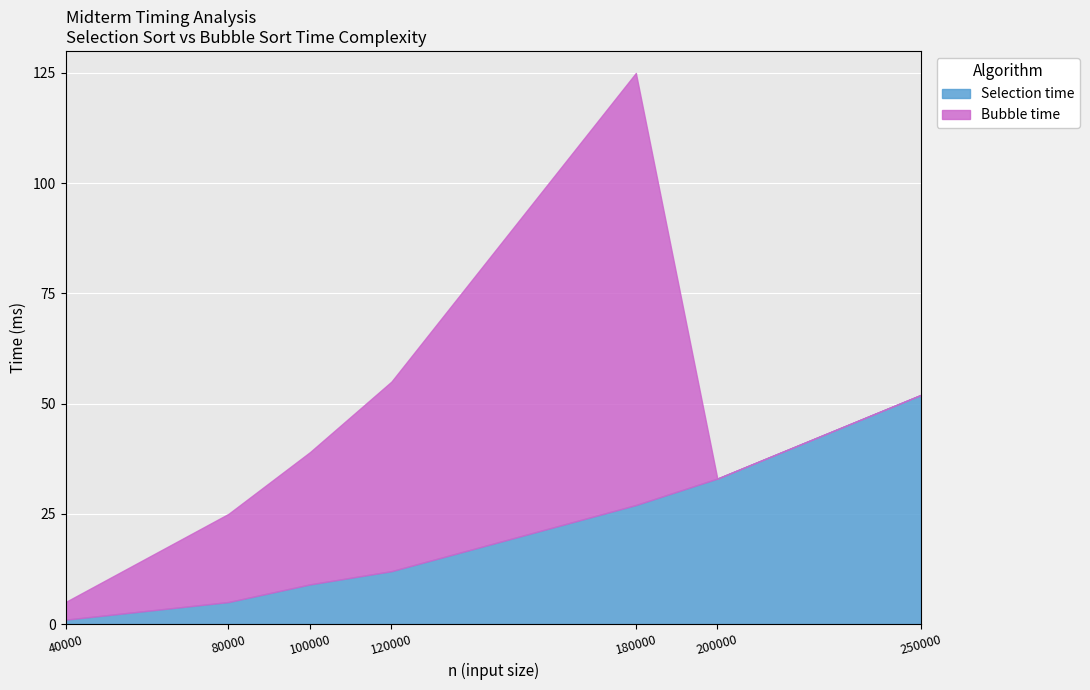

Is the value of Bubble time at 180000 greater than the value of Selection time at 120000?

Yes